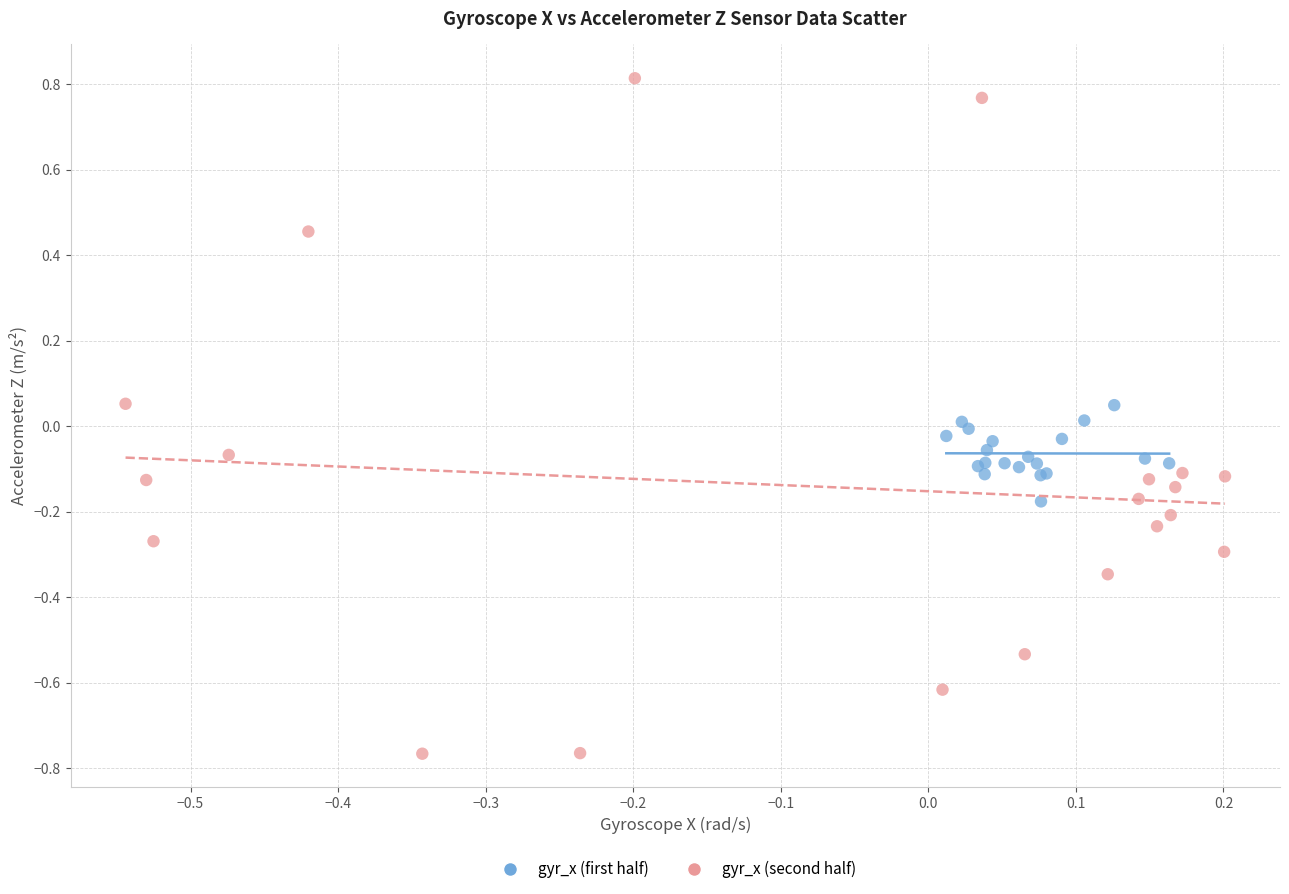

Which series has the widest spread of Y values?

gyr_x (second half)